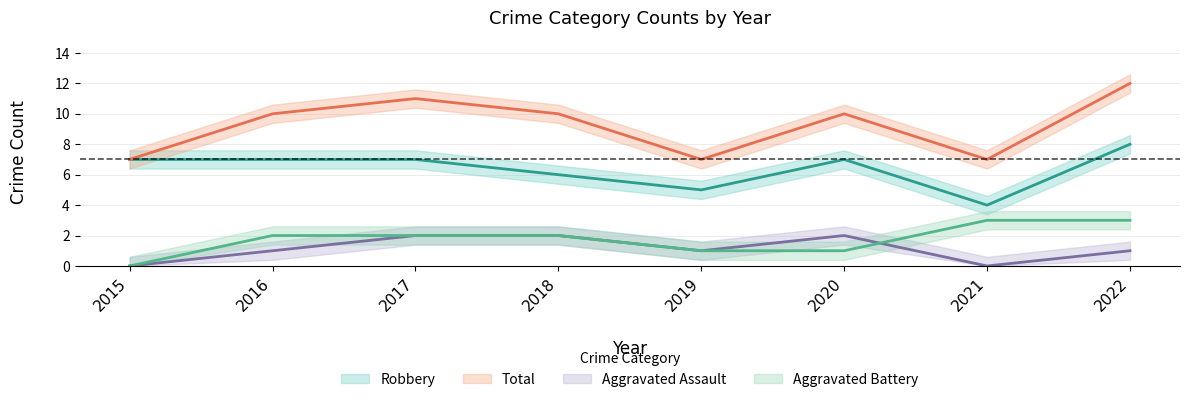

True or false: Robbery has a value of 7 at 2020.

True